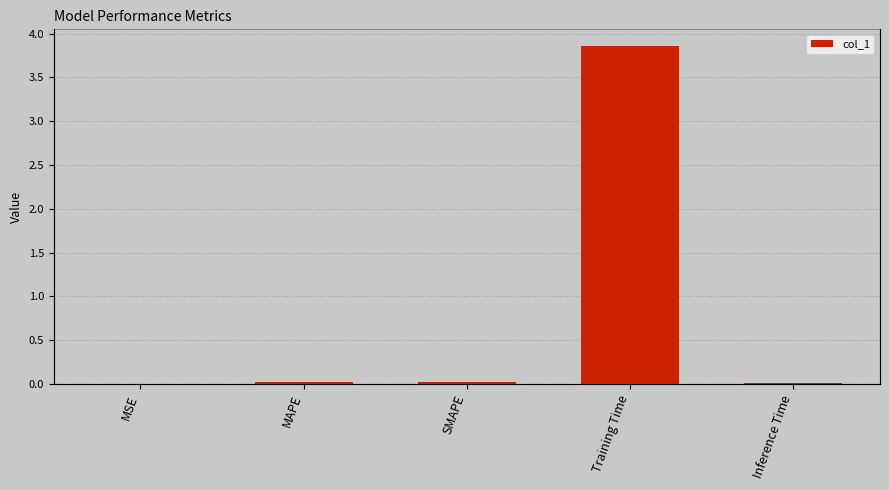

Between SMAPE and MAPE, which is larger?

SMAPE